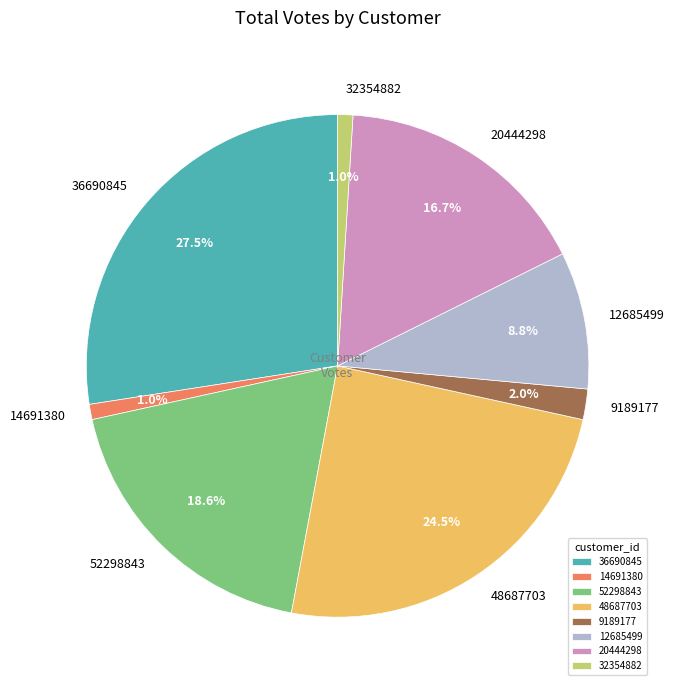

What is the largest slice in the pie chart?

36690845